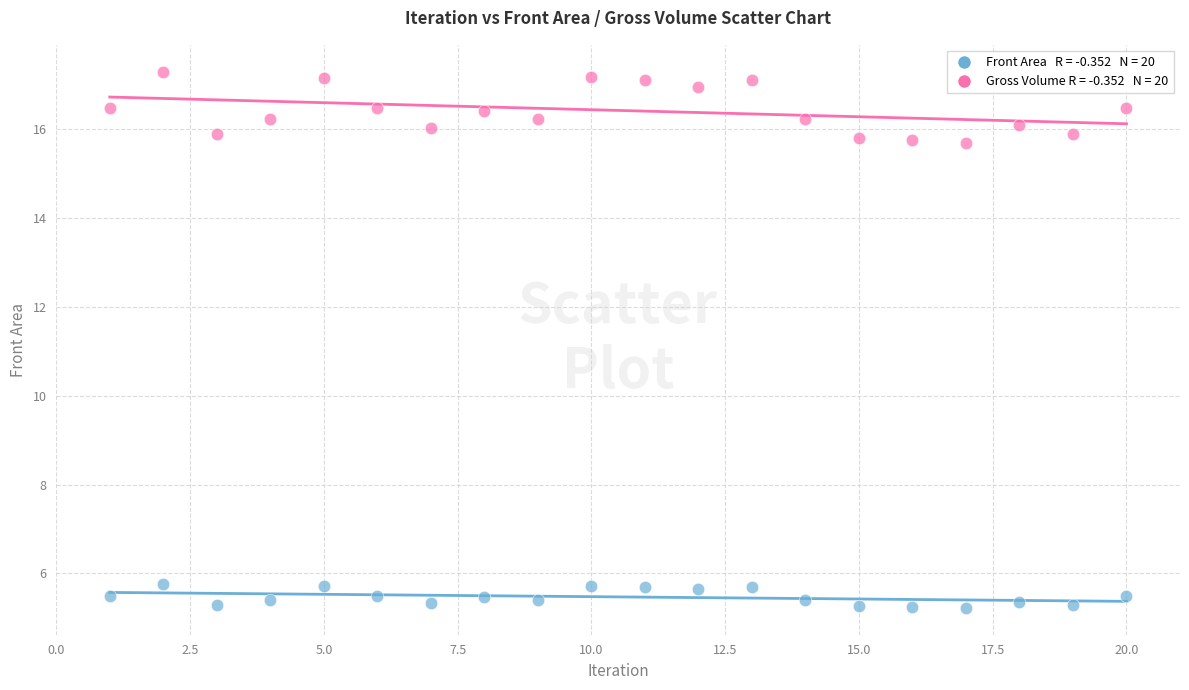

Across all data points, what is the range of X values (max minus min)?

19.0